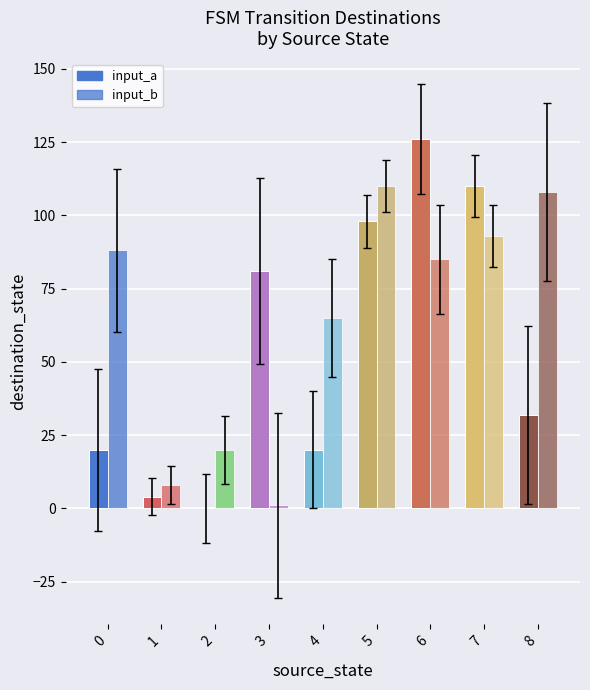

Are the bars horizontal?

No